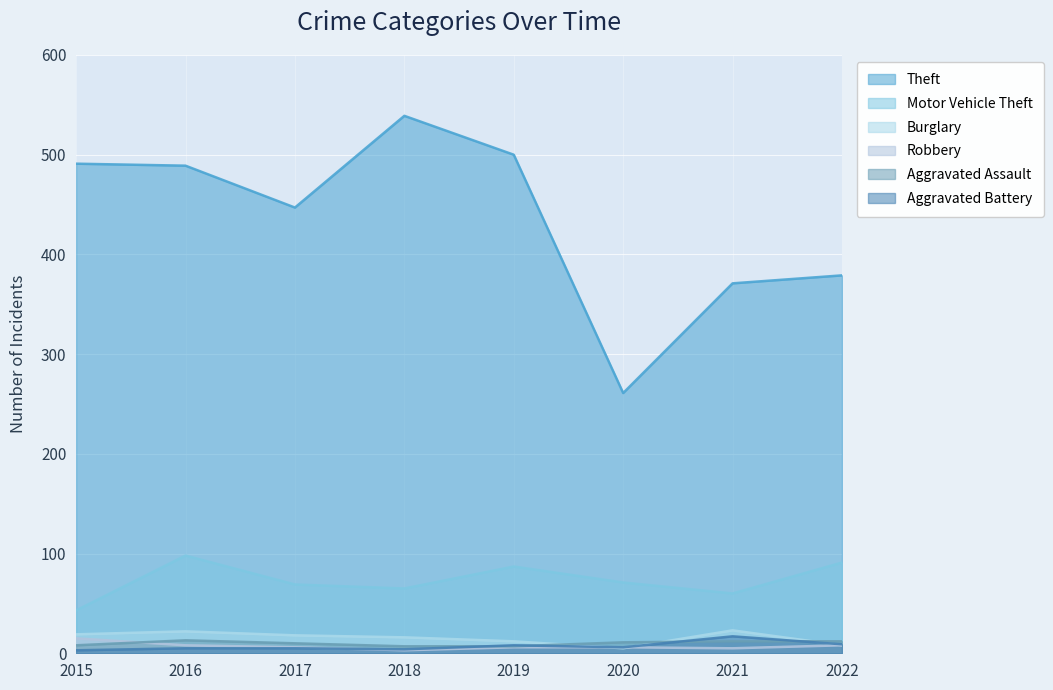

Between 2020 and 2018, which is larger?

2018